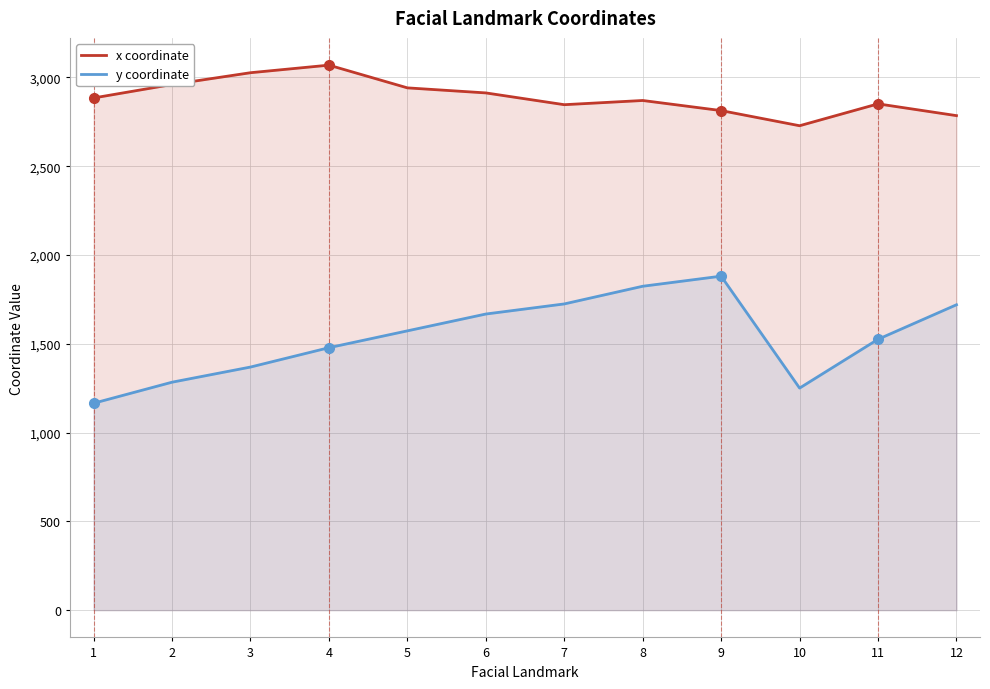

Reading left to right, extract all data points from this chart.

x coordinate: 1=2884.4	2=2960.3	3=3026.6	4=3069.3	5=2941.3	6=2912.9	7=2846.5	8=2870.2	9=2813.3	10=2728.0	11=2851.3	12=2784.9
y coordinate: 1=1165.3	2=1283.8	3=1369.1	4=1478.1	5=1572.9	6=1667.7	7=1724.6	8=1824.1	9=1881.0	10=1250.6	11=1525.5	12=1719.8